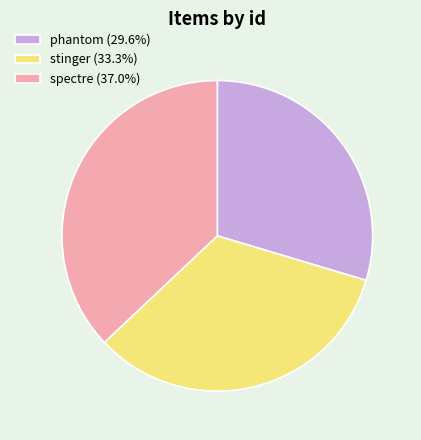

How many segments does this pie chart have?

3